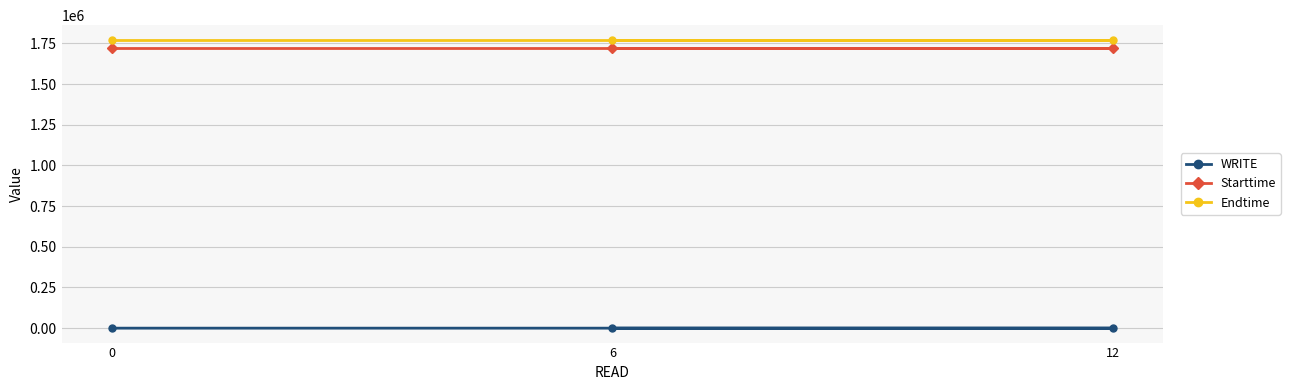

Reading left to right, transcribe all the data shown in this chart.

WRITE: 1.0	0.0	5.0
Starttime: 1721726.6	1721726.6	1721726.6
Endtime: 1773033.6	1773033.6	1773033.6